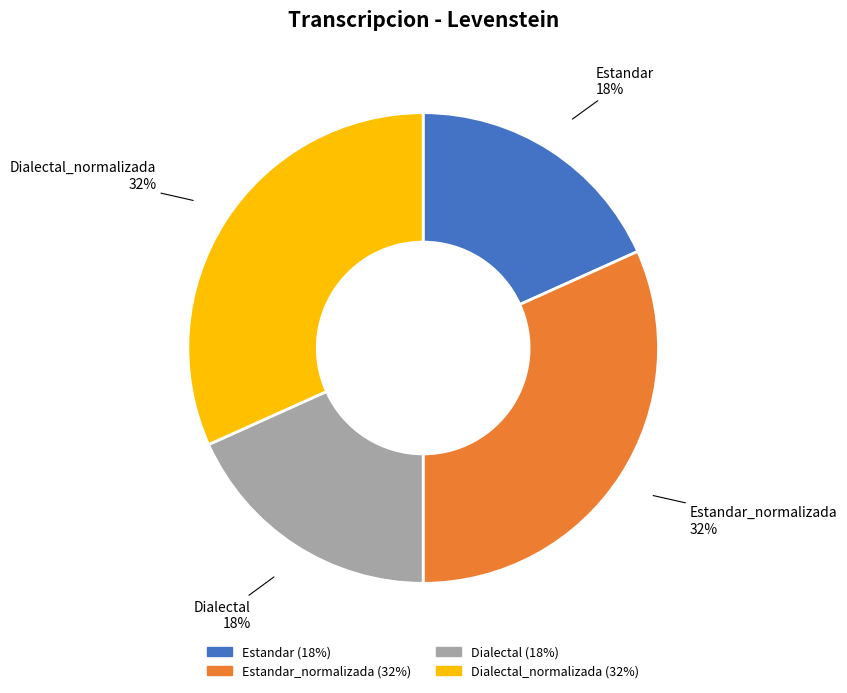

Is there a majority slice in this chart?

No